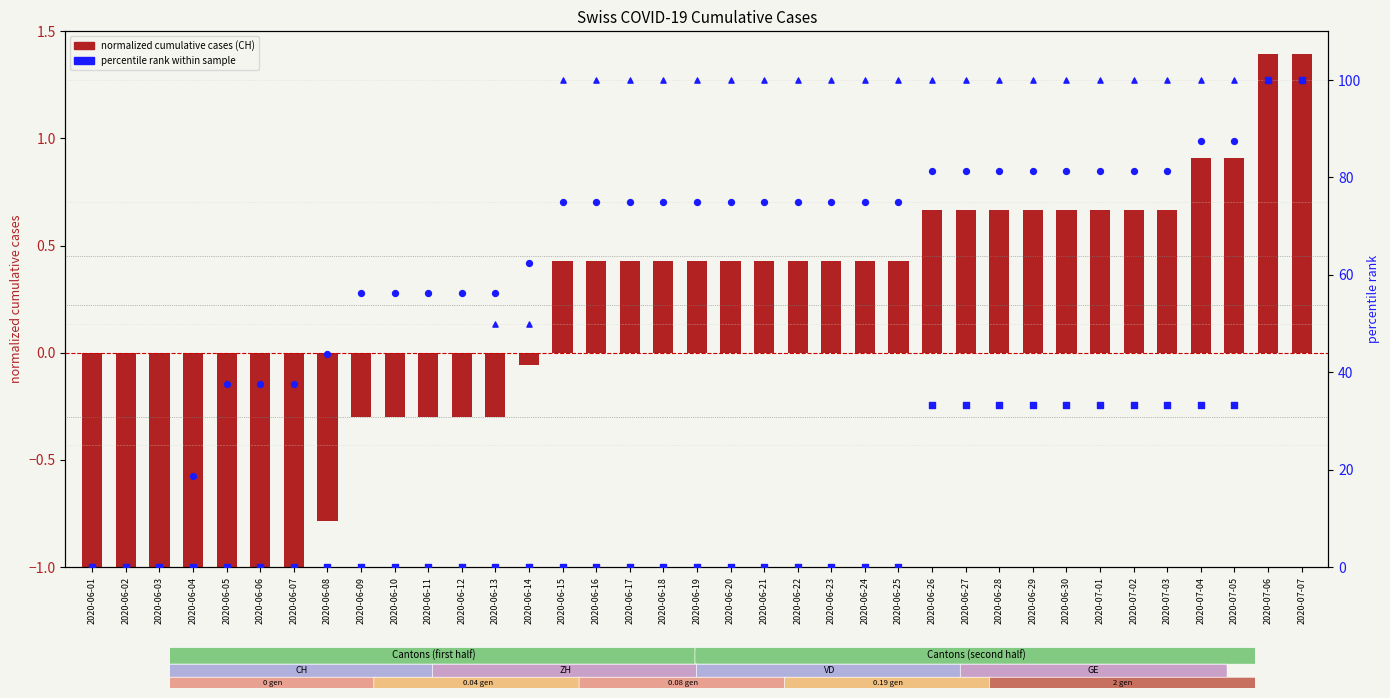

At which category is the sum across all series the highest?

2020-07-06